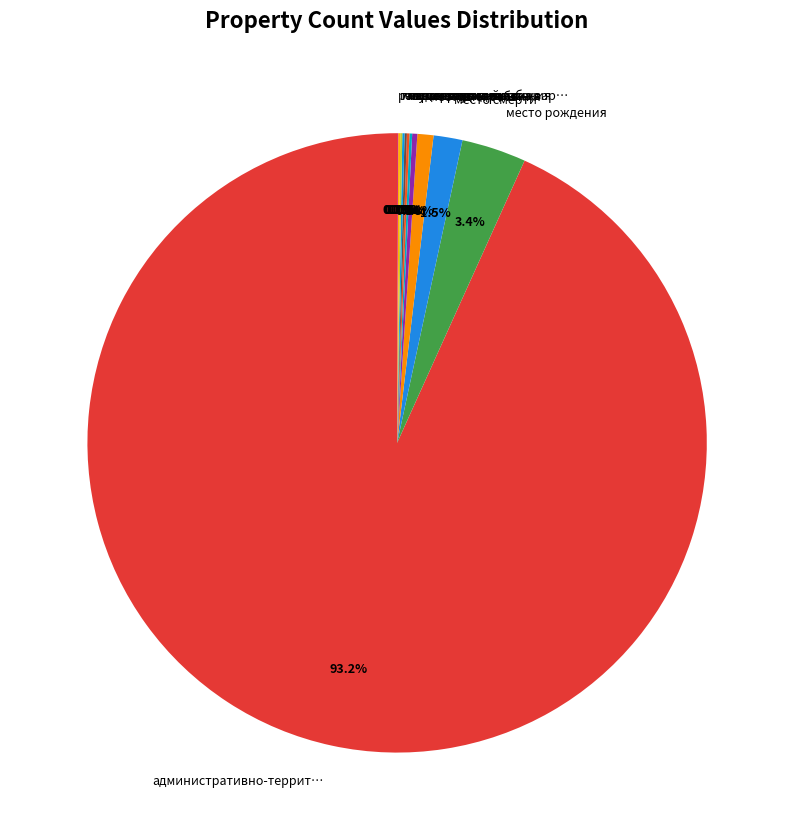

What portion of the pie excludes место рождения?

96.6%